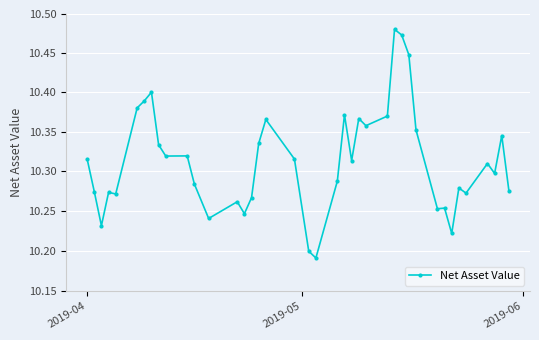

True or false: the data shows 15.3 at 5.

False